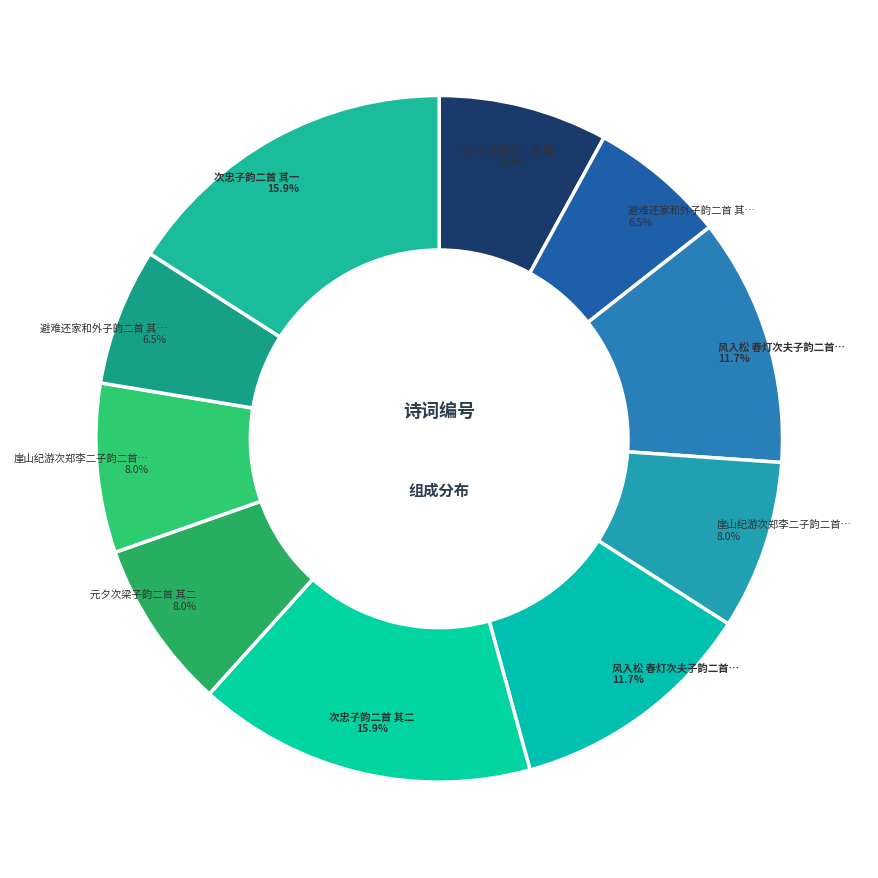

How many segments does this pie chart have?

10